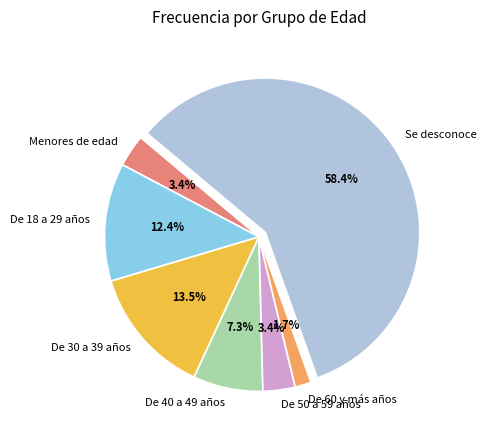

Which slice is the smallest?

De 60 y más años